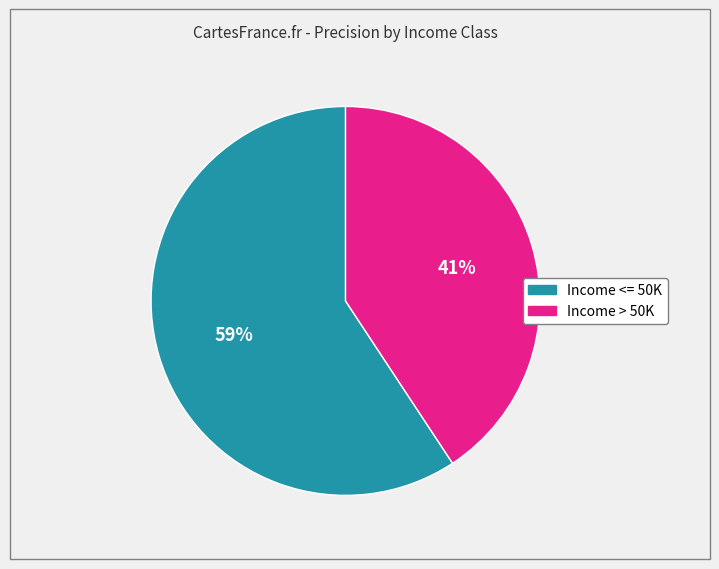

To the nearest percent, what is the average slice percentage?

50%